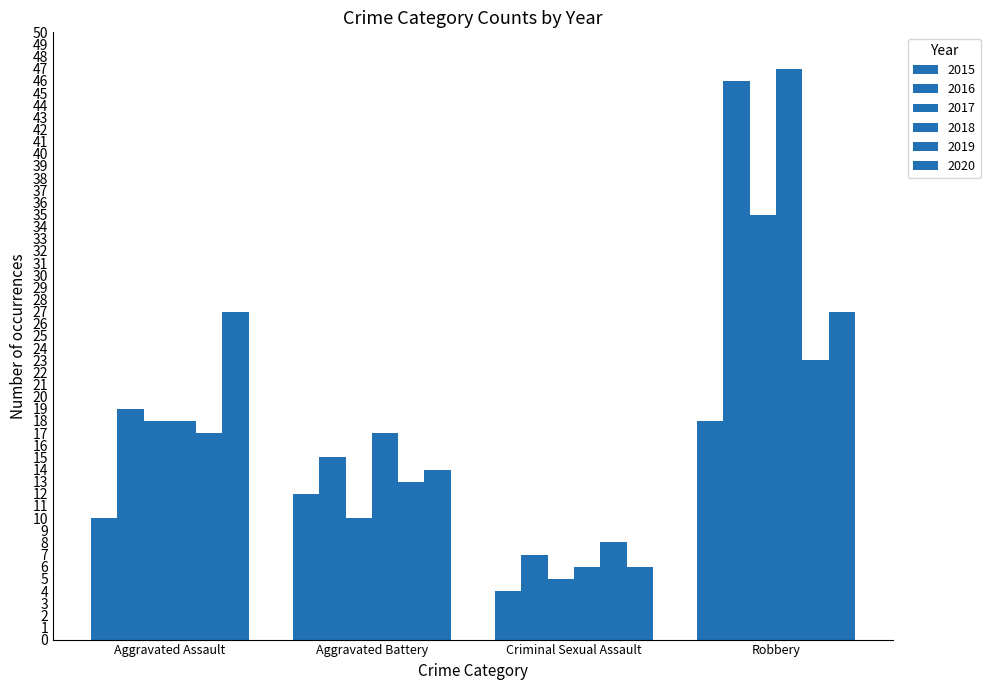

What value does the 2015 series have at Criminal Sexual Assault?

4